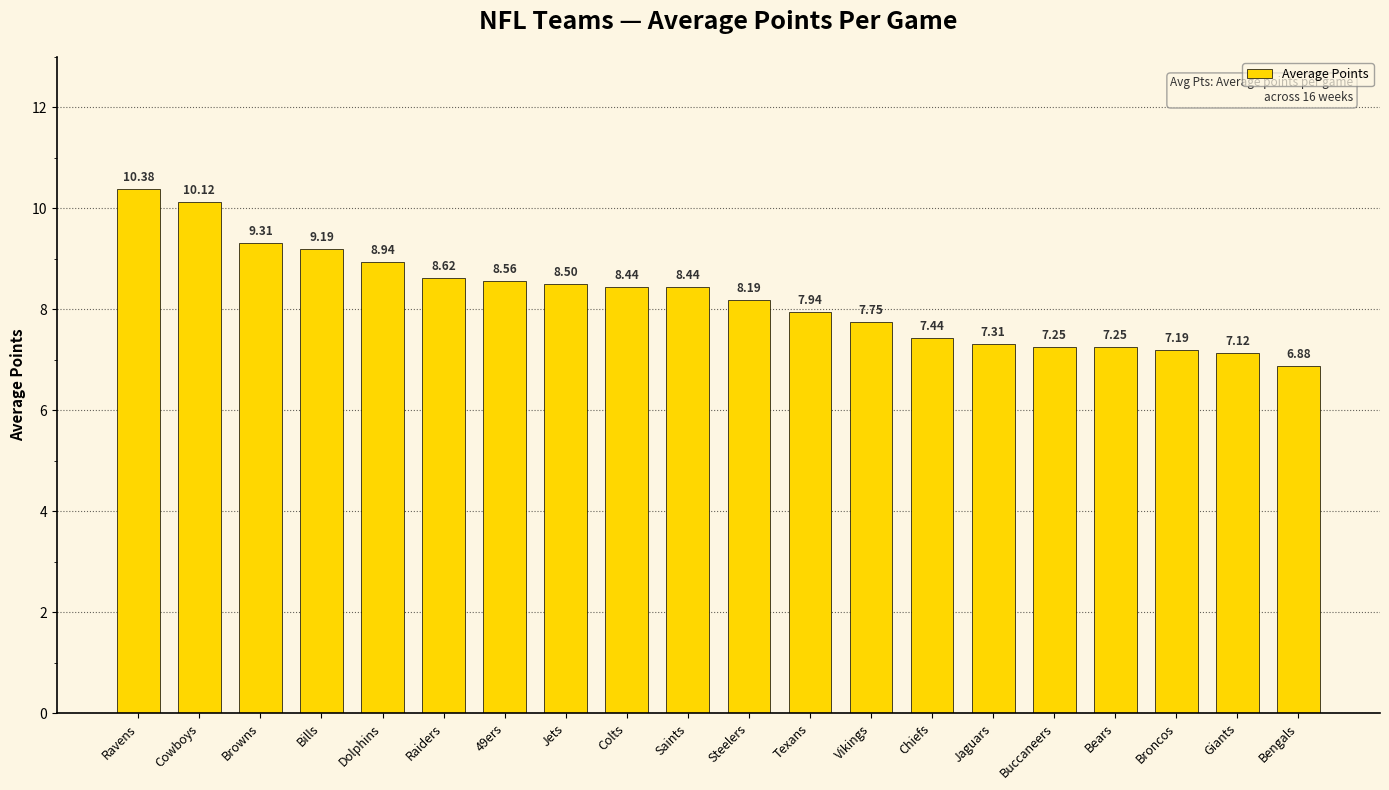

What is the average value?

8.2